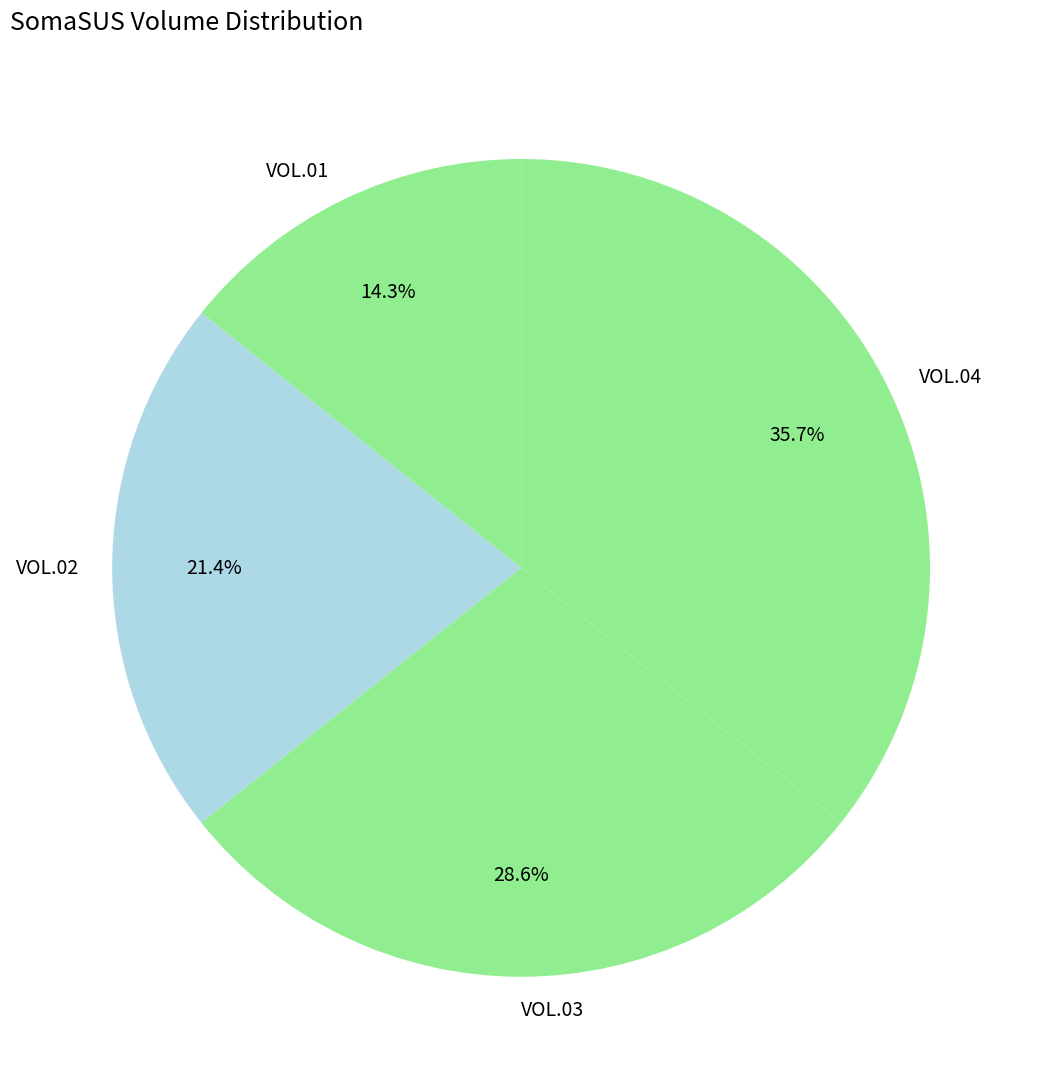

To the nearest percent, what is the average slice percentage?

25%